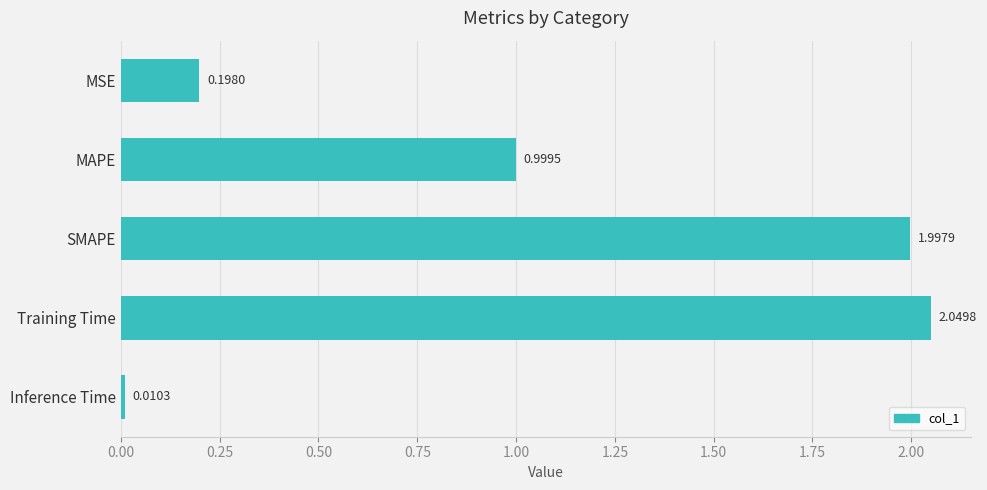

What is the sum of the values at MSE and Training Time?

2.2